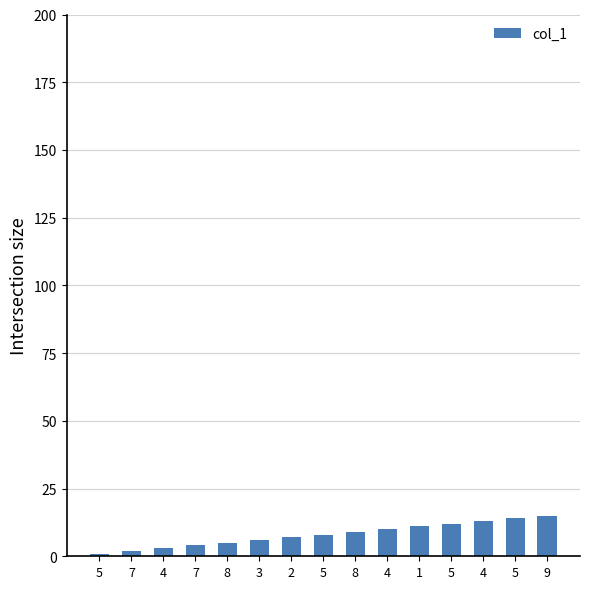

What is the change in value from 3 to 5?

+6